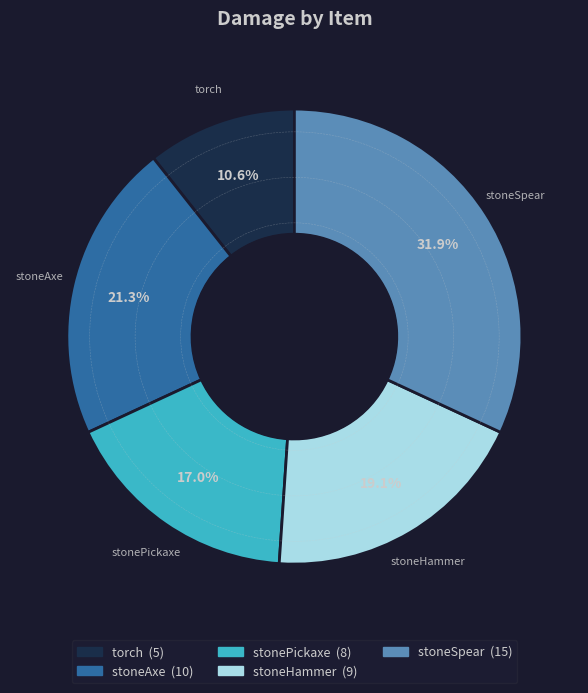

To the nearest percent, what is the combined percentage of stoneAxe and stoneHammer?

40%